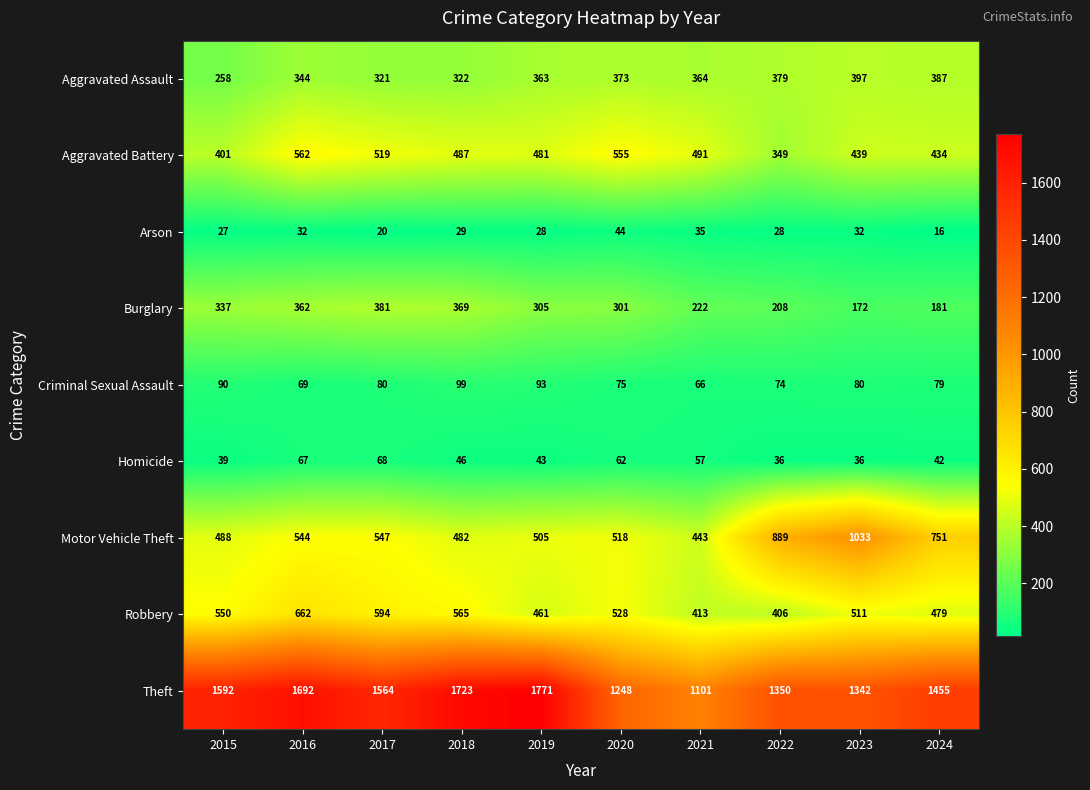

Where does the Homicide series first go above 46?

2016